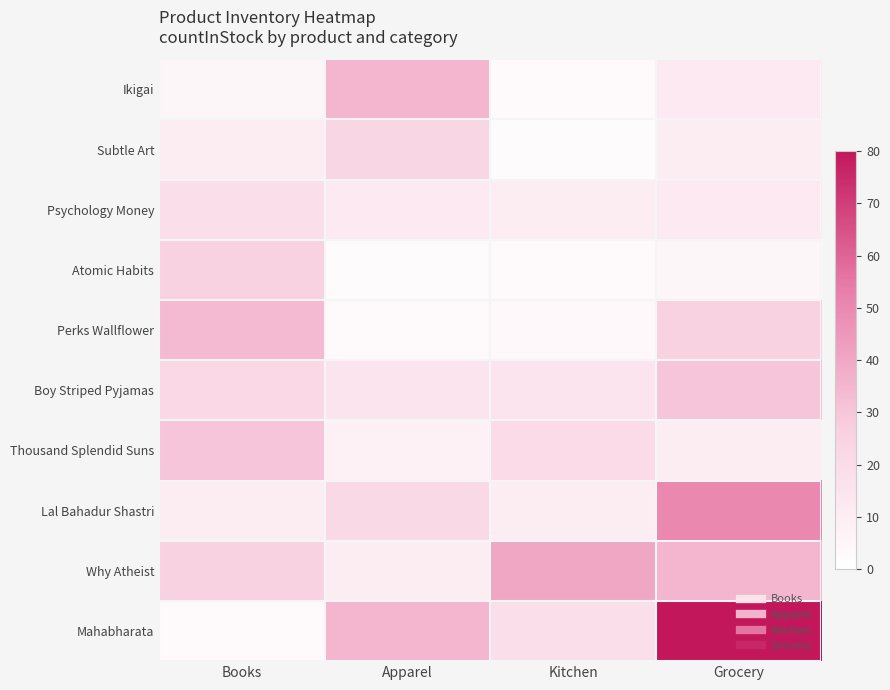

At how many categories does at least one series exceed 61?

1